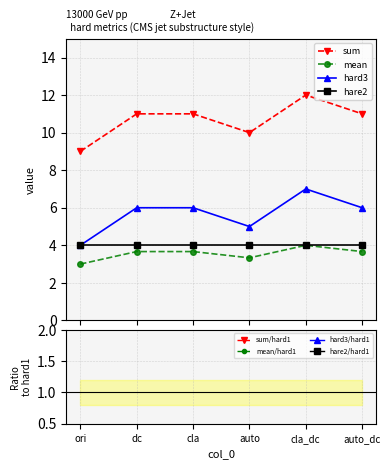

What is the sum of all sum values?

64.0